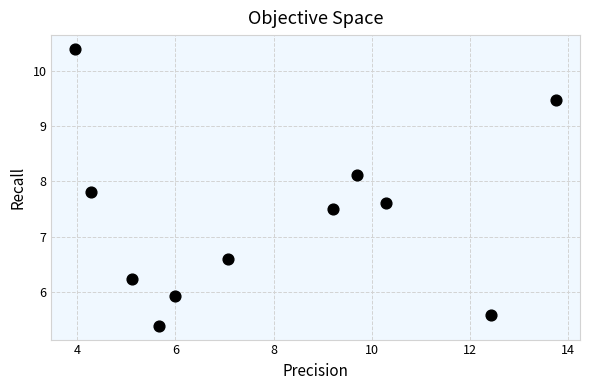

What Y value in the scatter plot is closest to 7?

6.6